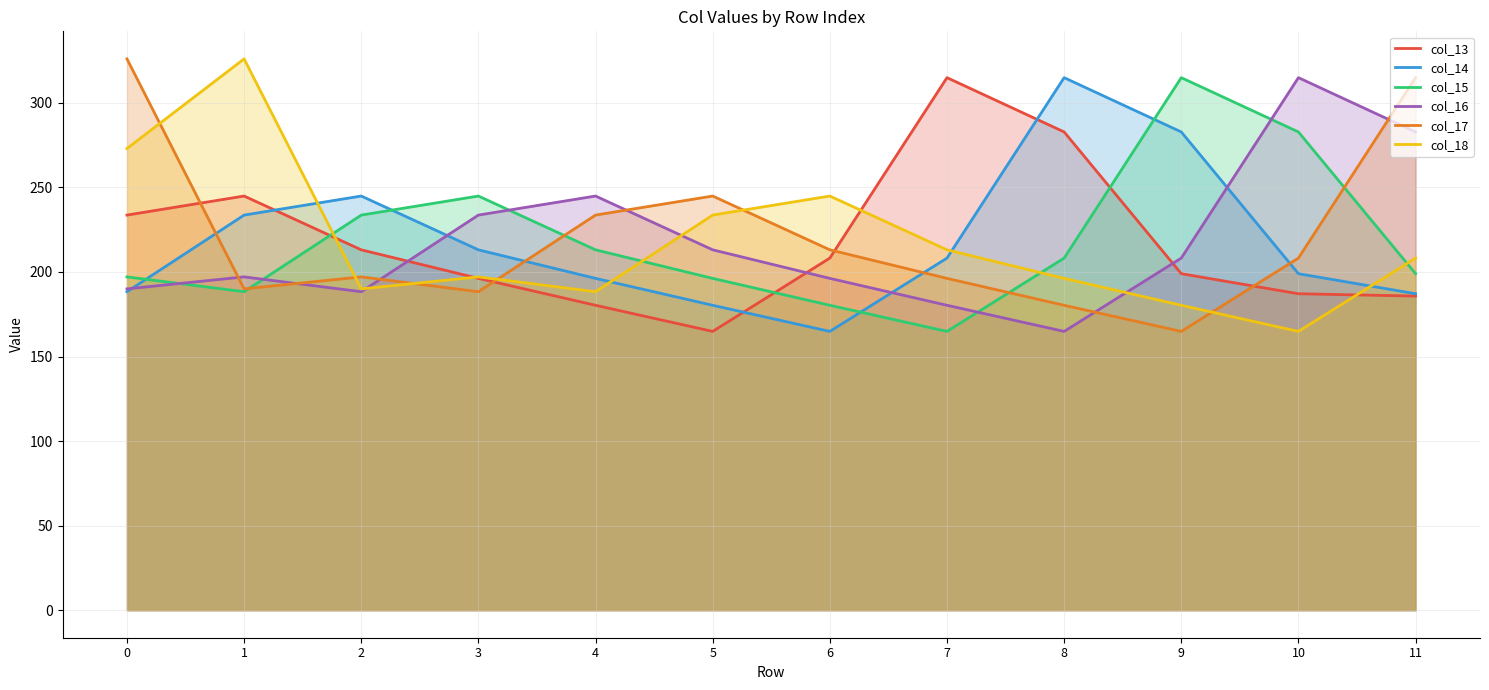

The col_15 series shows 337.6 at 8. True or false?

False